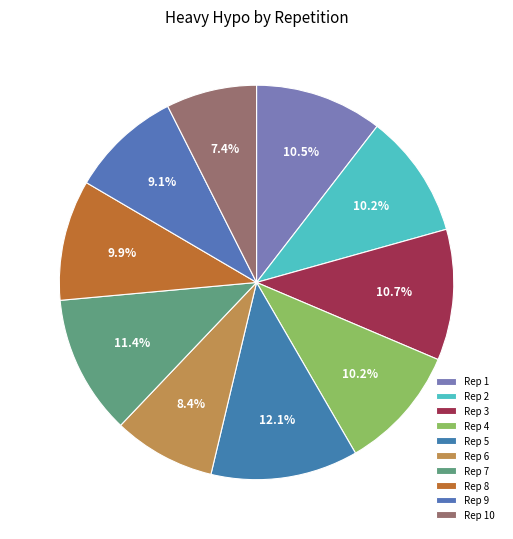

How many segments does this pie chart have?

10